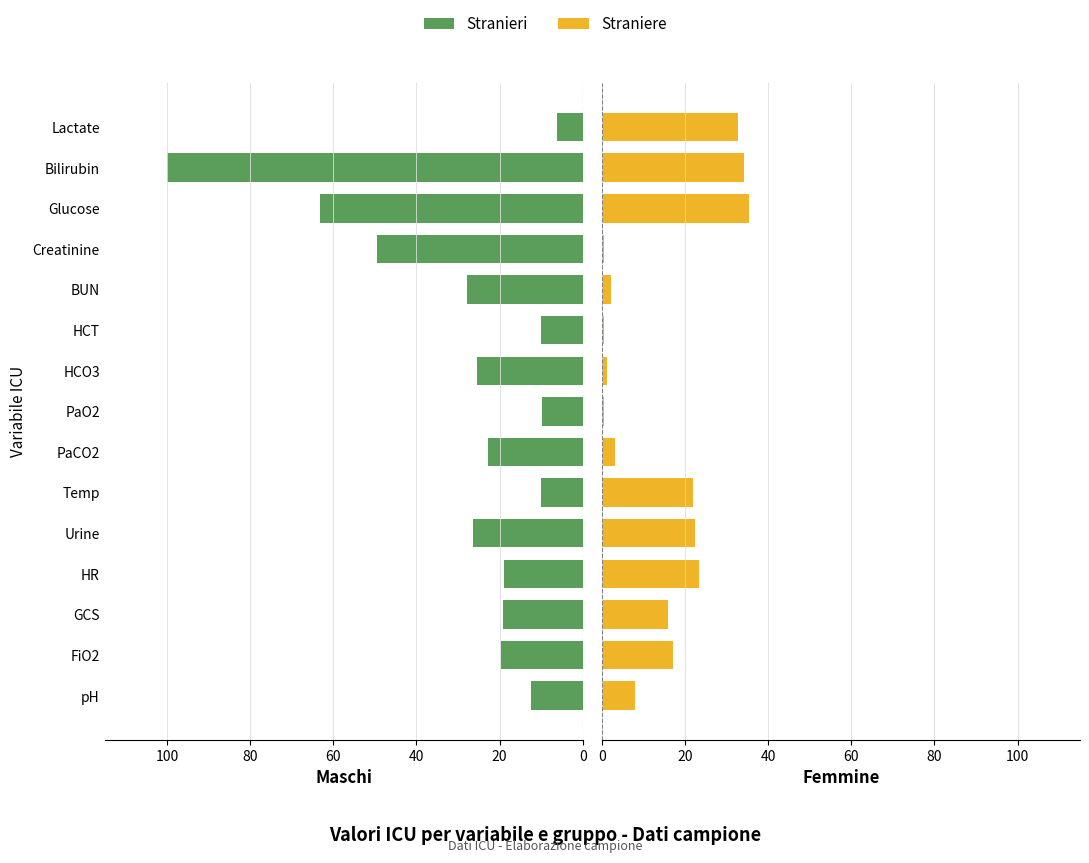

Between Urine and PaCO2, which series saw the biggest shift?

Straniere